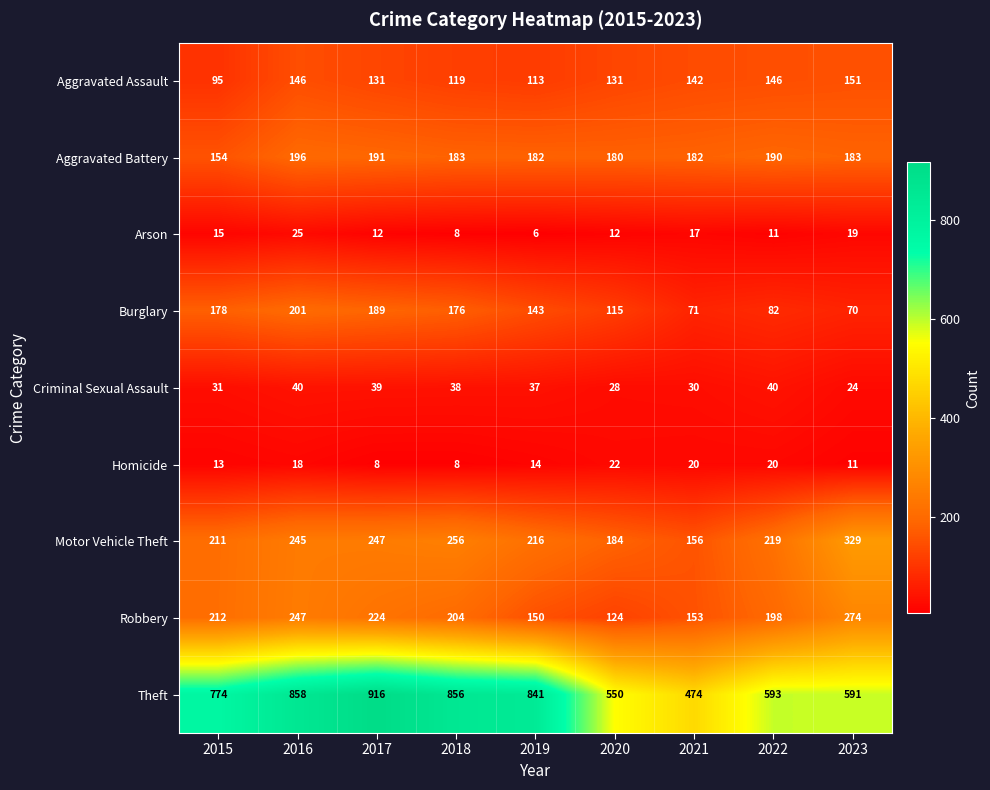

At which category is the sum across all series the highest?

2016